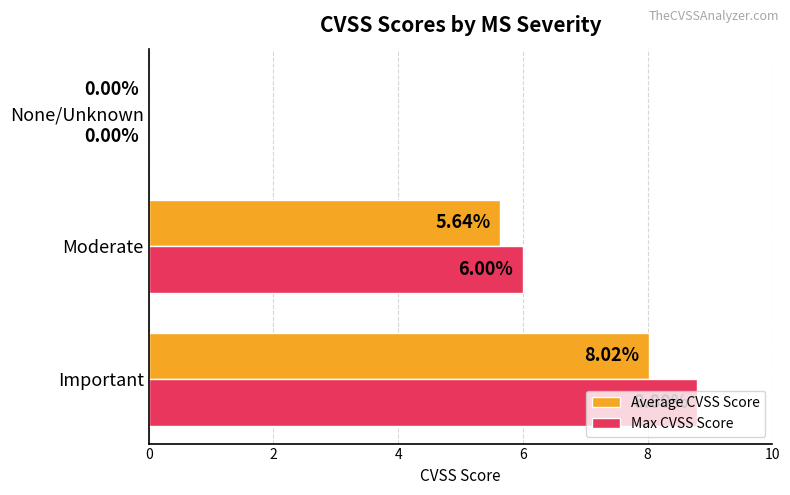

Between Important and Moderate, which series saw the biggest shift?

Max CVSS Score